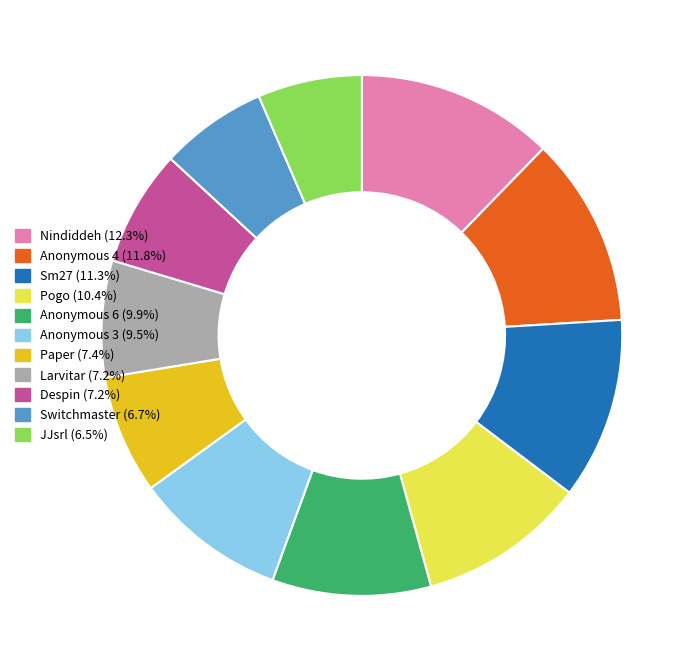

Combined, do Anonymous 6 and Pogo account for over 50%?

No